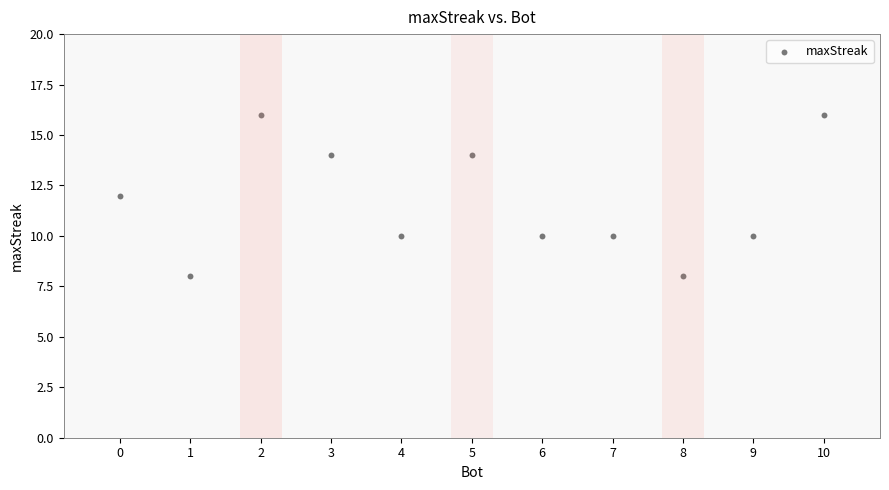

What is the range of X values (max minus min)?

10